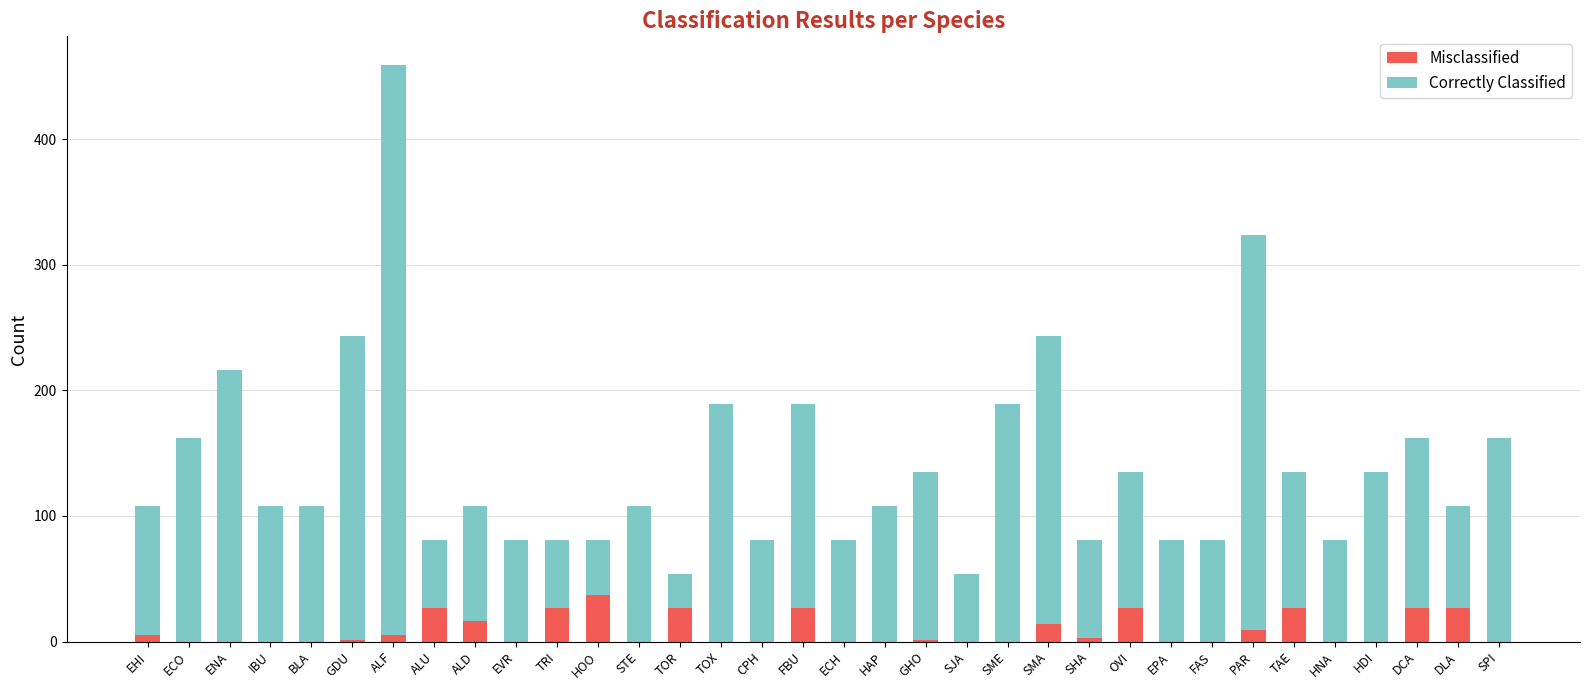

Count the number of categories in the chart.

34